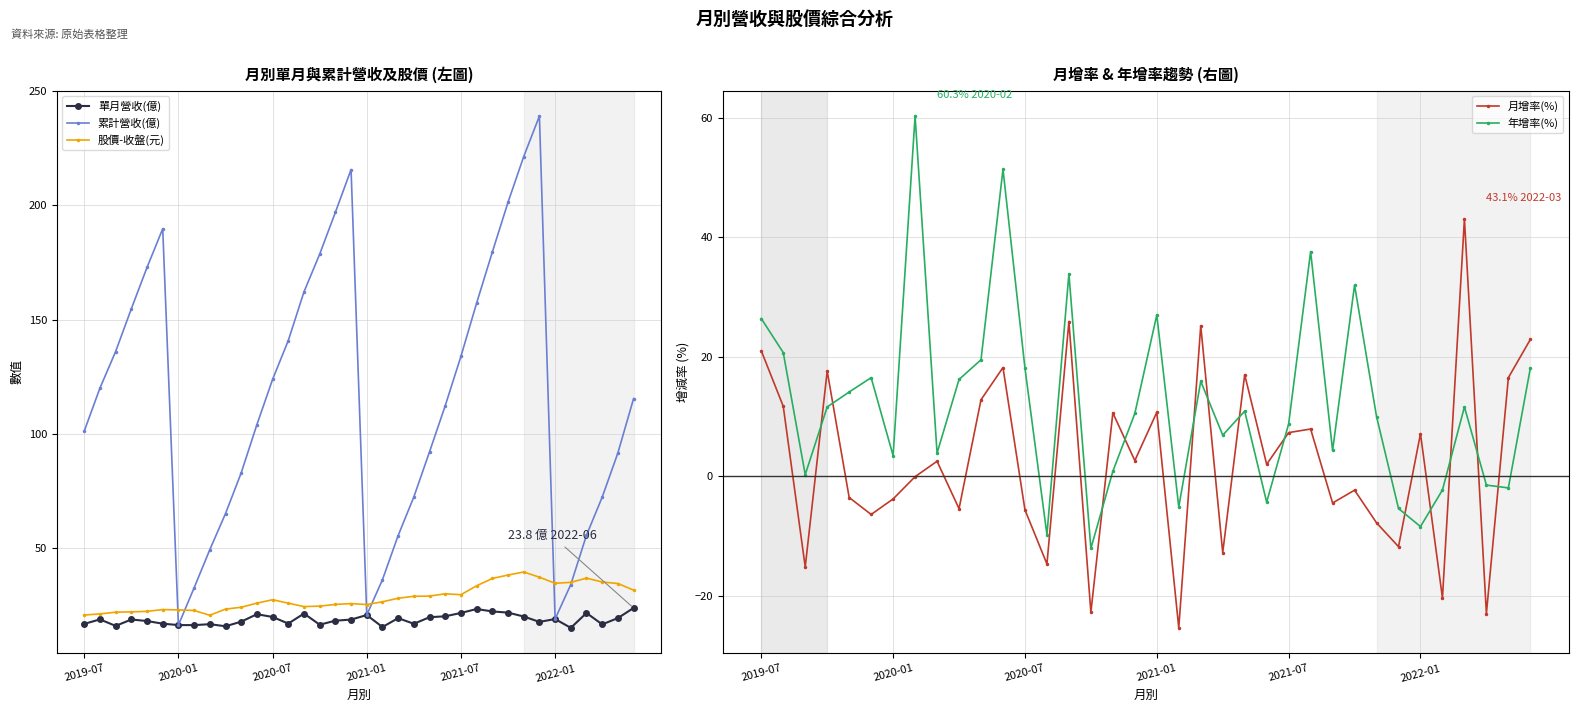

True or false: 股價-收盤(元) and 累計營收(億) cross at least once.

True